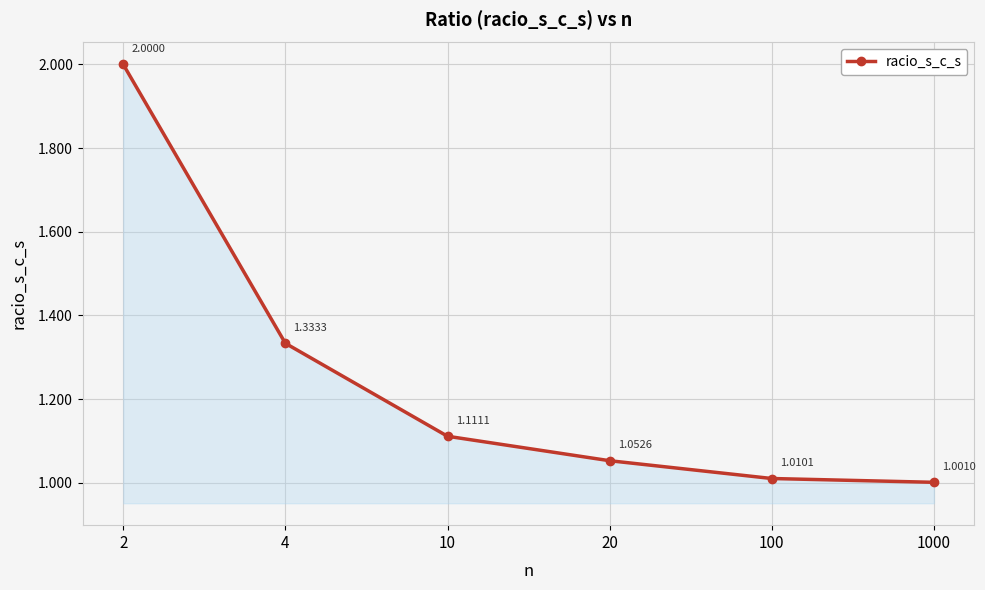

List the labels in order of value, largest first.

2, 4, 10, 20, 100, 1000